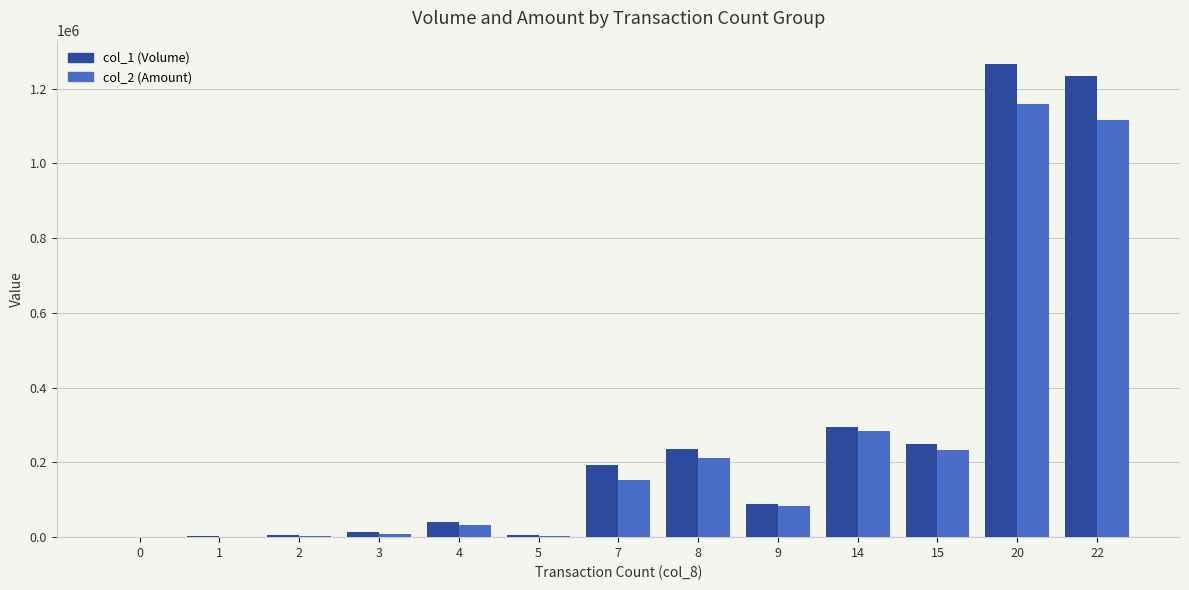

Is the value of col_1 (Volume) at 22 greater than the value of col_2 (Amount) at 9?

Yes